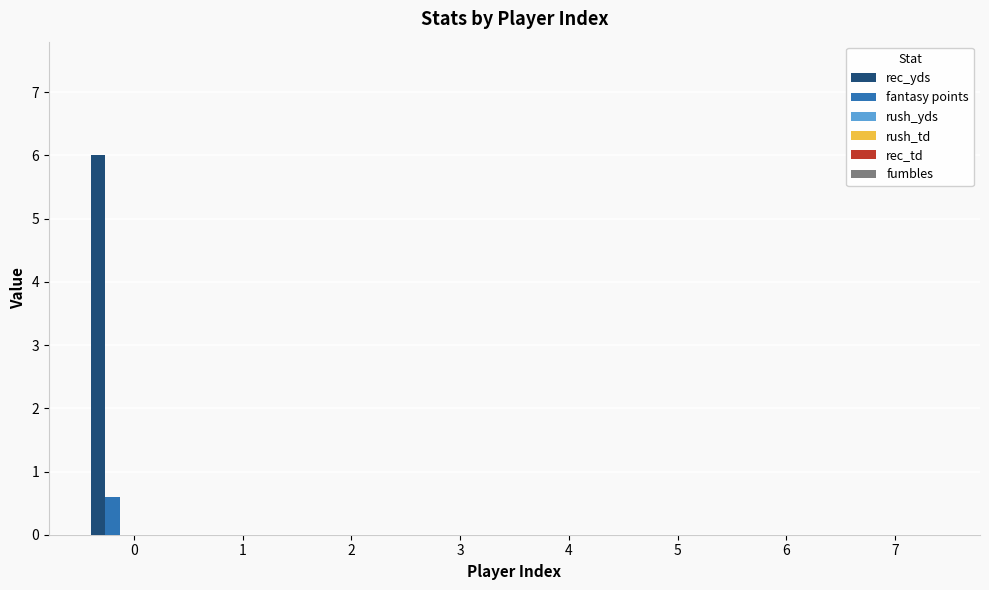

Which series has the largest total across all categories?

rec_yds